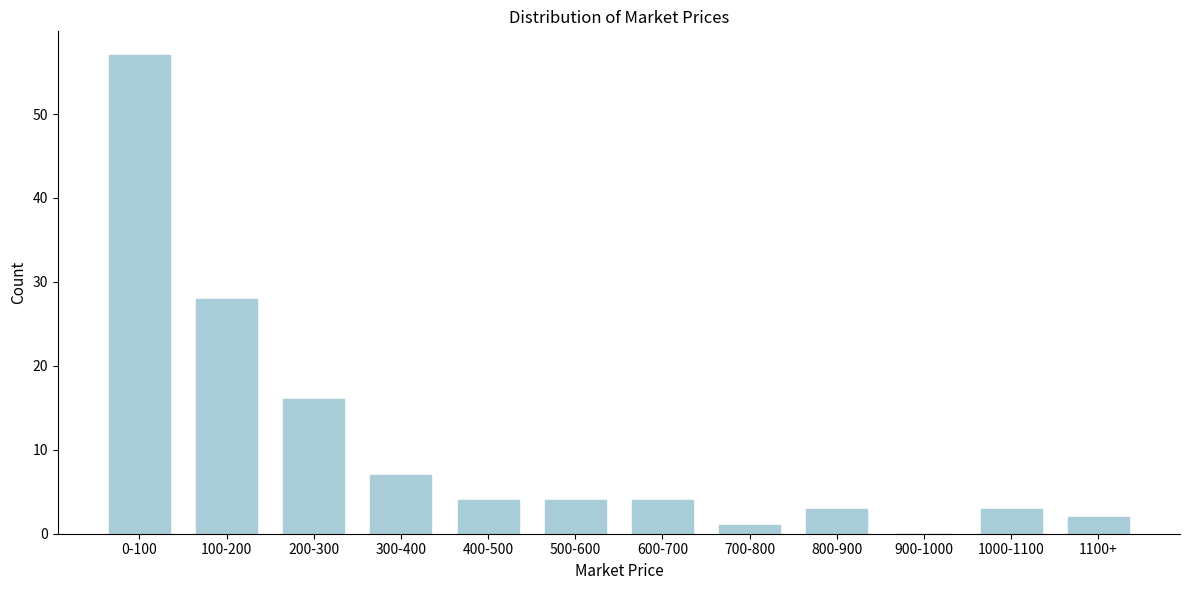

Reading right to left, transcribe all the data shown in this chart.

1100+=2	1000-1100=3	900-1000=0	800-900=3	700-800=1	600-700=4	500-600=4	400-500=4	300-400=7	200-300=16	100-200=28	0-100=57